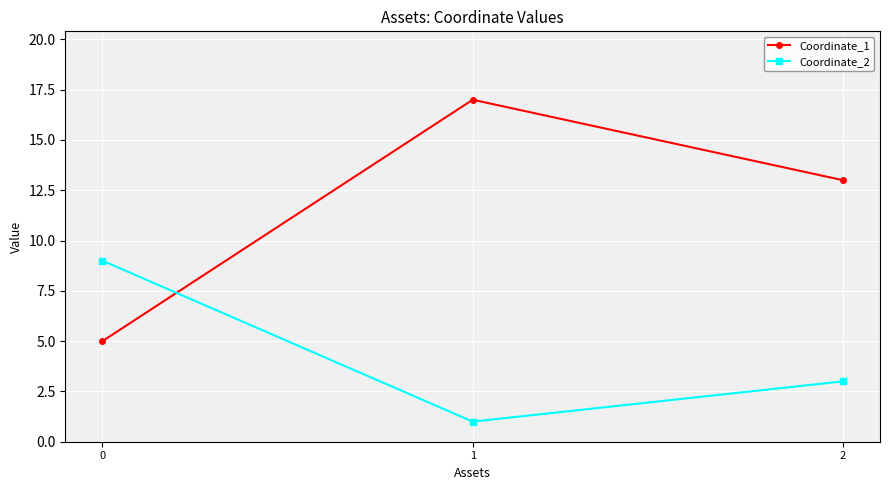

Rank the series by their maximum value, from highest to lowest.

Coordinate_1, Coordinate_2